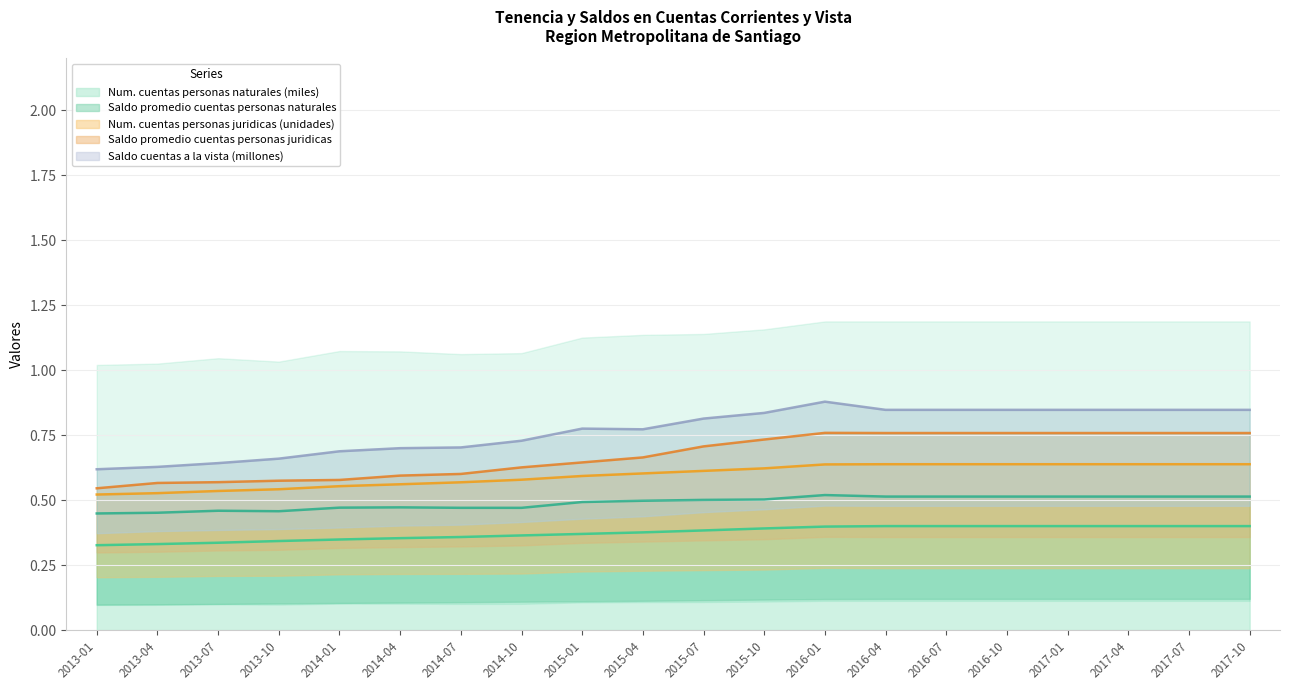

Is it true that Saldo promedio cuentas personas juridicas equals 0.8 at 2016-04?

True